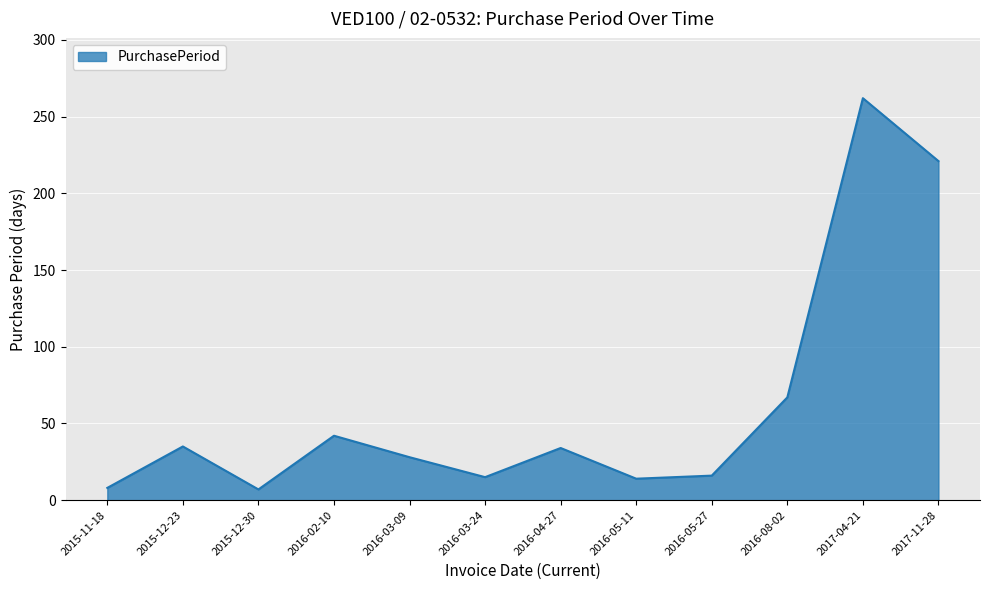

What is the ratio of the value at 2016-02-10 to the value at 2016-05-11?

3.0